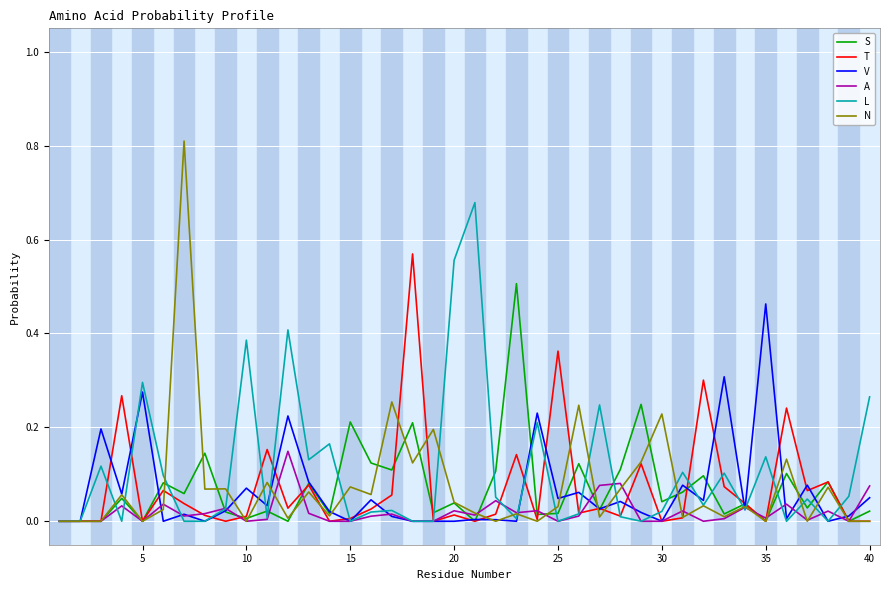

Which series has the widest spread of values?

N